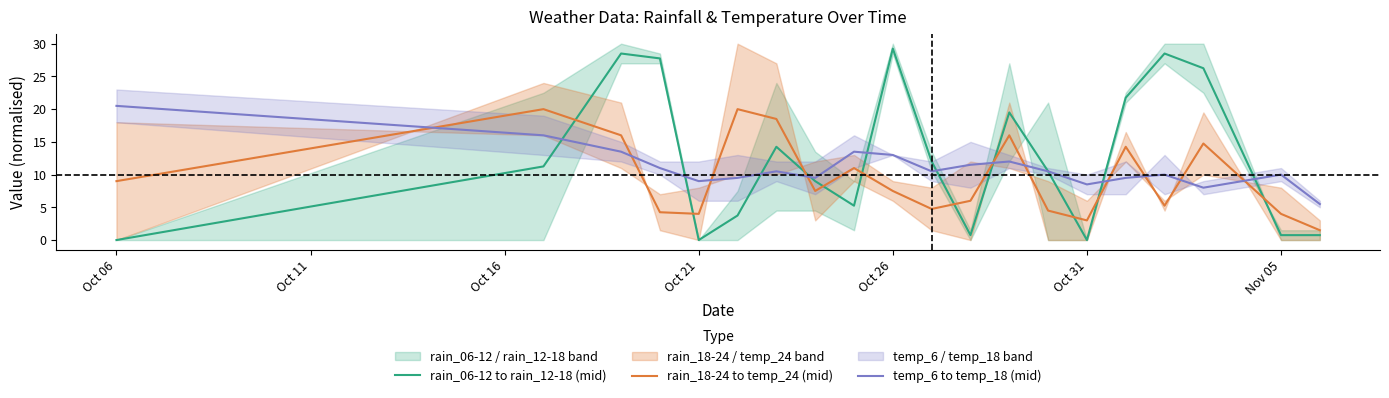

Which series has the largest total across all categories?

rain_06-12 to rain_12-18 (mid)